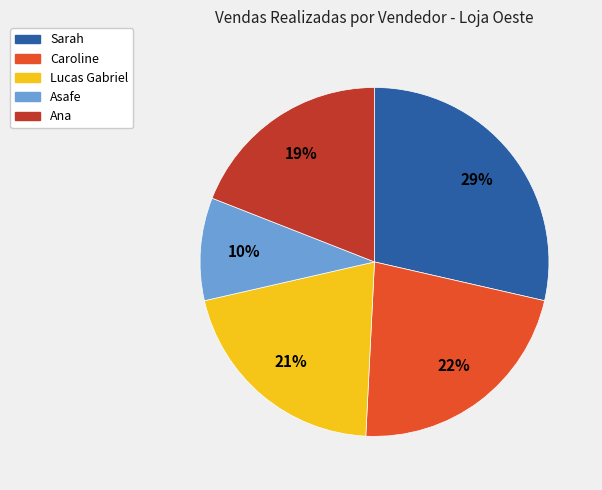

To the nearest percent, what is the difference between the largest and smallest slice percentages?

19%